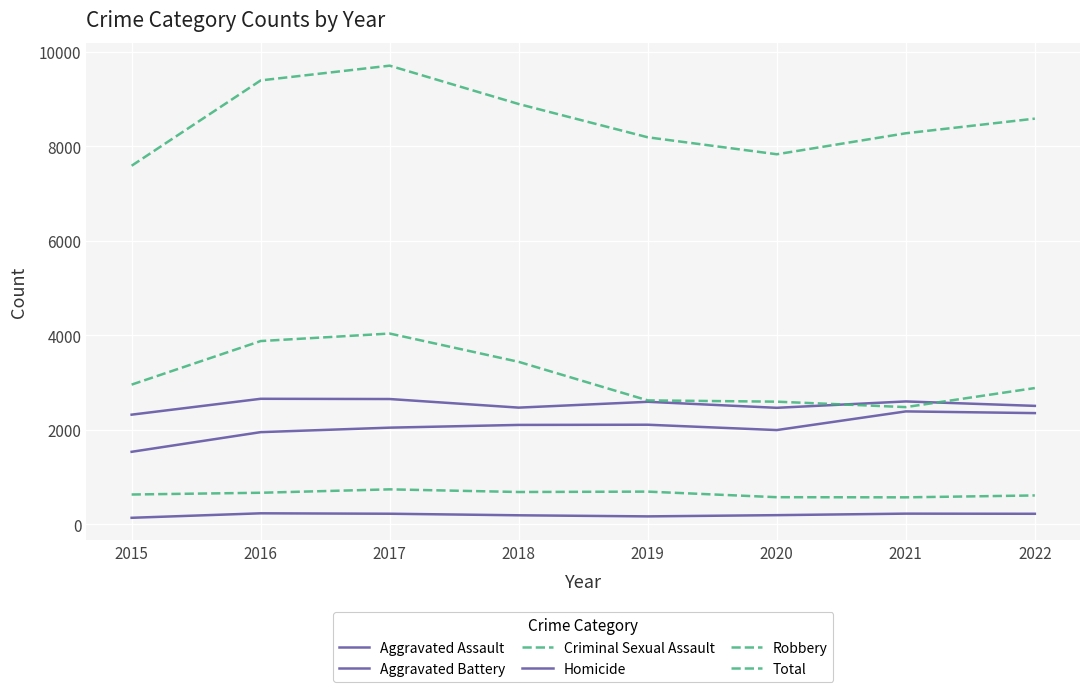

How many lines are shown in the chart?

6